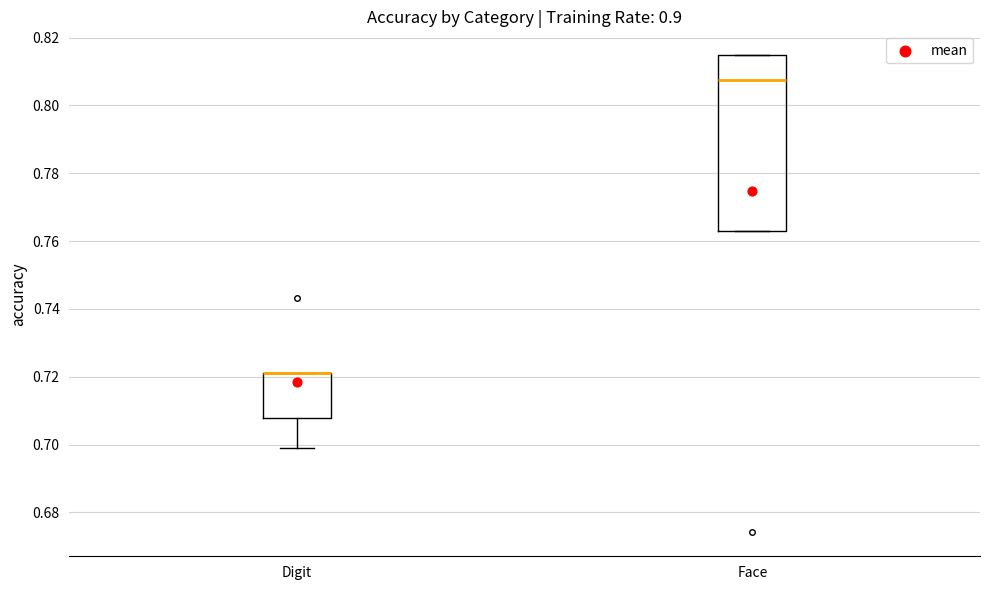

Reading left to right, read every box against the y-axis: the position of its median line, the range the box covers, and the ends of its whiskers. The values are not printed on the chart, so give them approximately, as read against the axis.

Digit: median 0.722 (drawn on the box's upper edge), box 0.708 to 0.722, whiskers 0.698 to 0.722
Face: median 0.808, box 0.762 to 0.814, whiskers 0.762 to 0.814